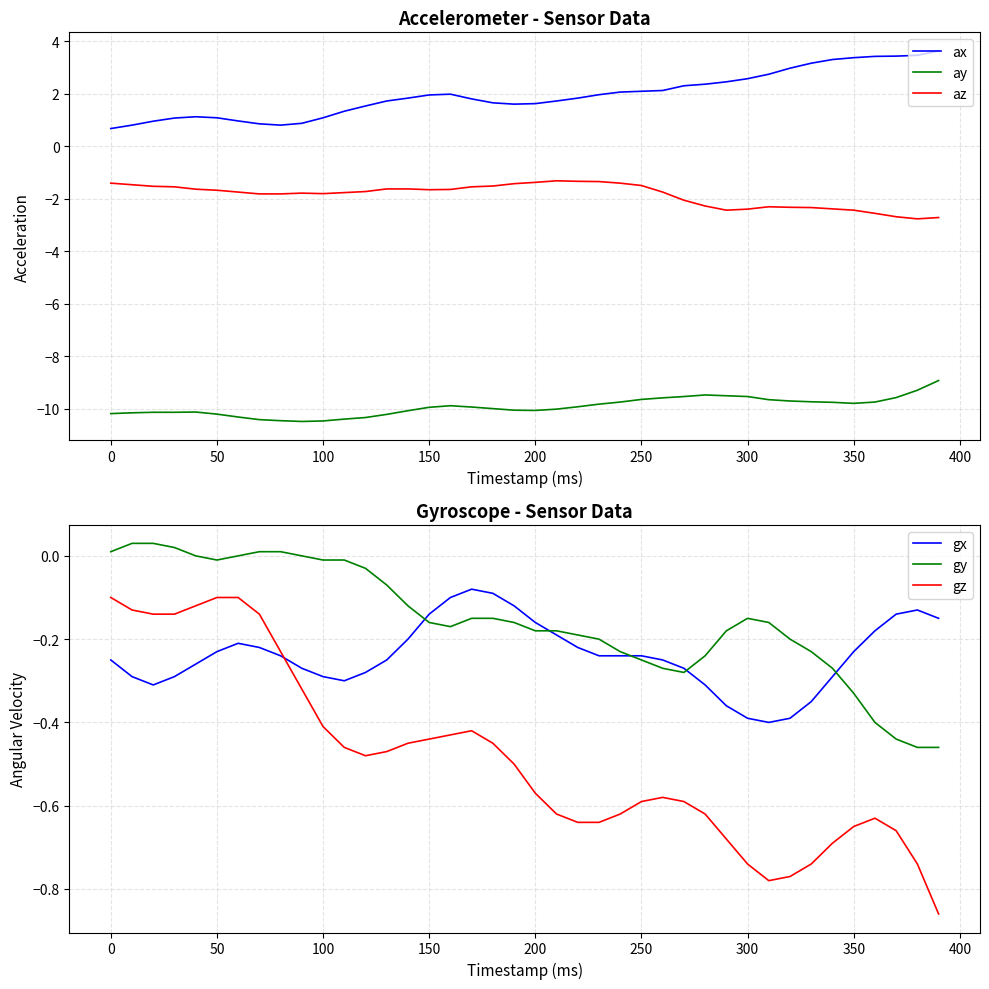

Reading left to right, list all the values displayed in this chart.

ax: 0.7	0.8	1.0	1.1	1.1	1.1	1.0	0.9	0.8	0.9	1.1	1.3	1.5	1.7	1.8	2.0	2.0	1.8	1.7	1.6	1.6	1.7	1.8	2.0	2.1	2.1	2.1	2.3	2.4	2.5	2.6	2.8	3.0	3.2	3.3	3.4	3.4	3.4	3.5	3.6
ay: -10.2	-10.2	-10.1	-10.1	-10.1	-10.2	-10.3	-10.4	-10.4	-10.5	-10.5	-10.4	-10.3	-10.2	-10.1	-9.9	-9.9	-9.9	-10.0	-10.1	-10.1	-10.0	-9.9	-9.8	-9.7	-9.6	-9.6	-9.5	-9.5	-9.5	-9.5	-9.7	-9.7	-9.7	-9.8	-9.8	-9.7	-9.6	-9.3	-8.9
az: -1.4	-1.5	-1.5	-1.5	-1.6	-1.7	-1.7	-1.8	-1.8	-1.8	-1.8	-1.8	-1.7	-1.6	-1.6	-1.6	-1.6	-1.5	-1.5	-1.4	-1.4	-1.3	-1.3	-1.3	-1.4	-1.5	-1.7	-2.0	-2.3	-2.4	-2.4	-2.3	-2.3	-2.3	-2.4	-2.4	-2.5	-2.7	-2.8	-2.7
gx: -0.2	-0.3	-0.3	-0.3	-0.3	-0.2	-0.2	-0.2	-0.2	-0.3	-0.3	-0.3	-0.3	-0.2	-0.2	-0.1	-0.1	-0.1	-0.1	-0.1	-0.2	-0.2	-0.2	-0.2	-0.2	-0.2	-0.2	-0.3	-0.3	-0.4	-0.4	-0.4	-0.4	-0.3	-0.3	-0.2	-0.2	-0.1	-0.1	-0.1
gy: 0.0	0.0	0.0	0.0	-0.0	-0.0	0.0	0.0	0.0	0.0	-0.0	-0.0	-0.0	-0.1	-0.1	-0.2	-0.2	-0.1	-0.1	-0.2	-0.2	-0.2	-0.2	-0.2	-0.2	-0.2	-0.3	-0.3	-0.2	-0.2	-0.1	-0.2	-0.2	-0.2	-0.3	-0.3	-0.4	-0.4	-0.5	-0.5
gz: -0.1	-0.1	-0.1	-0.1	-0.1	-0.1	-0.1	-0.1	-0.2	-0.3	-0.4	-0.5	-0.5	-0.5	-0.5	-0.4	-0.4	-0.4	-0.5	-0.5	-0.6	-0.6	-0.6	-0.6	-0.6	-0.6	-0.6	-0.6	-0.6	-0.7	-0.7	-0.8	-0.8	-0.7	-0.7	-0.7	-0.6	-0.7	-0.7	-0.9